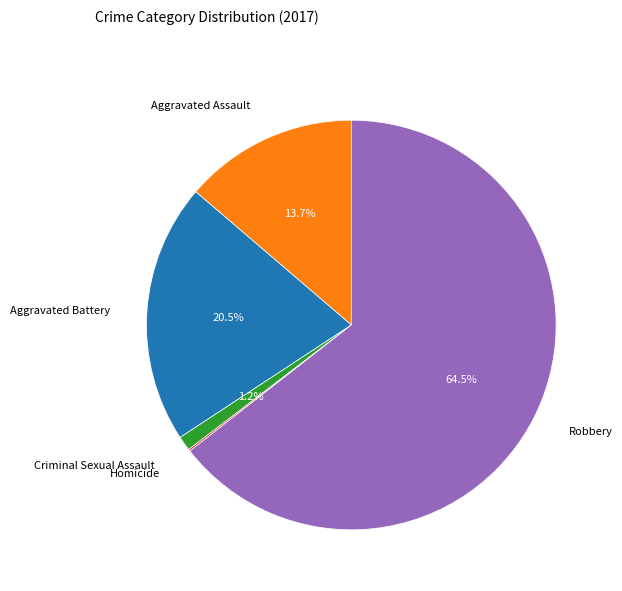

Does any single category account for the majority?

Yes